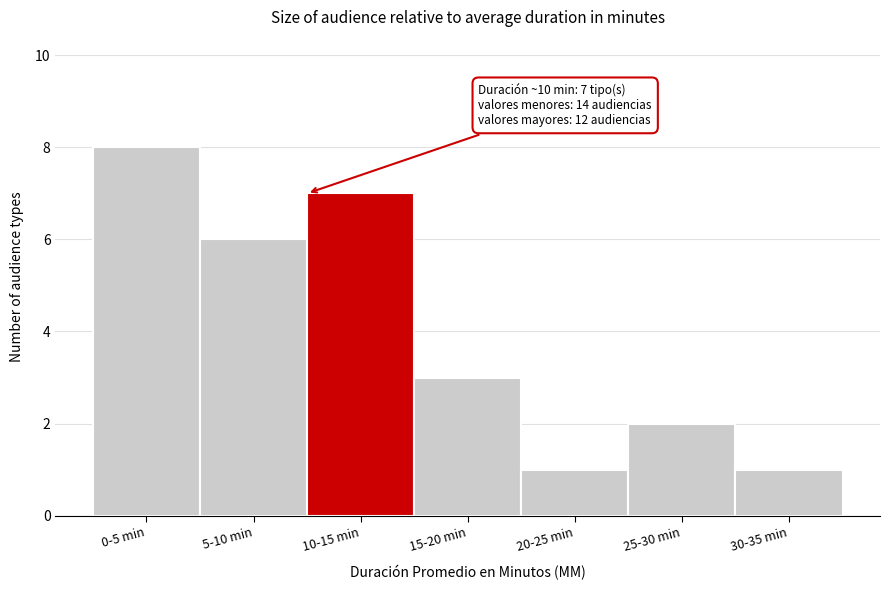

Reading left to right, extract all data points from this chart.

0-5 min=8	5-10 min=6	10-15 min=7	15-20 min=3	20-25 min=1	25-30 min=2	30-35 min=1